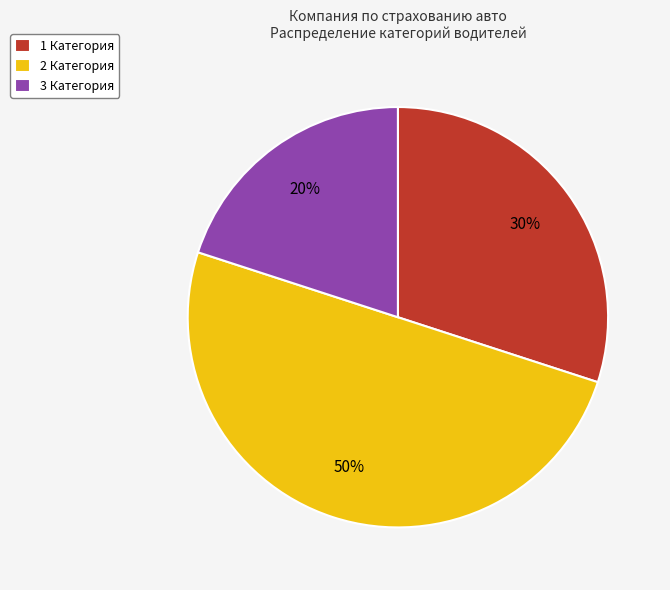

Rank the categories by value from lowest to highest.

3 Категория, 1 Категория, 2 Категория